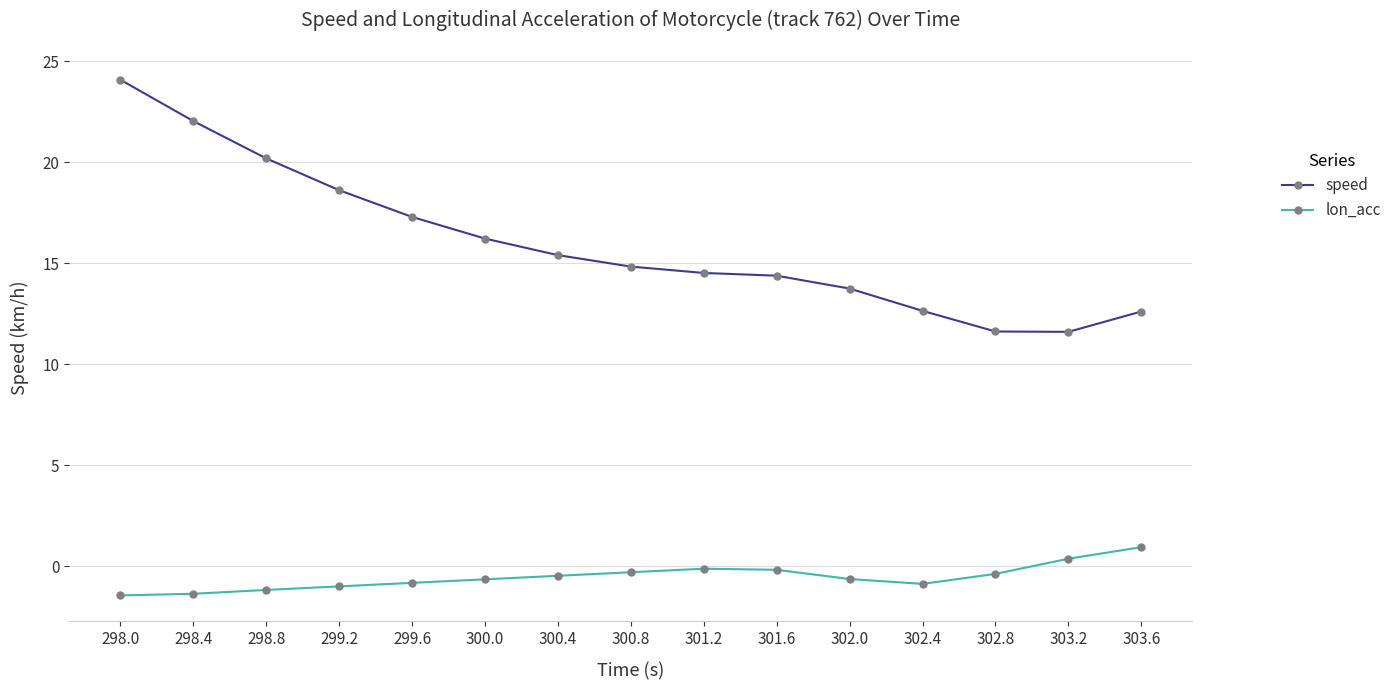

Rank the series by their average value, from lowest to highest.

lon_acc, speed